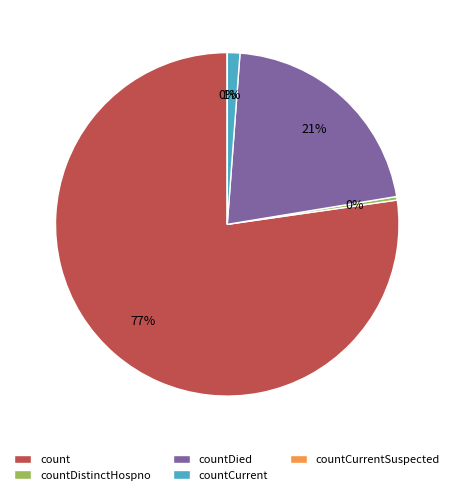

Count the number of slices in the pie.

5